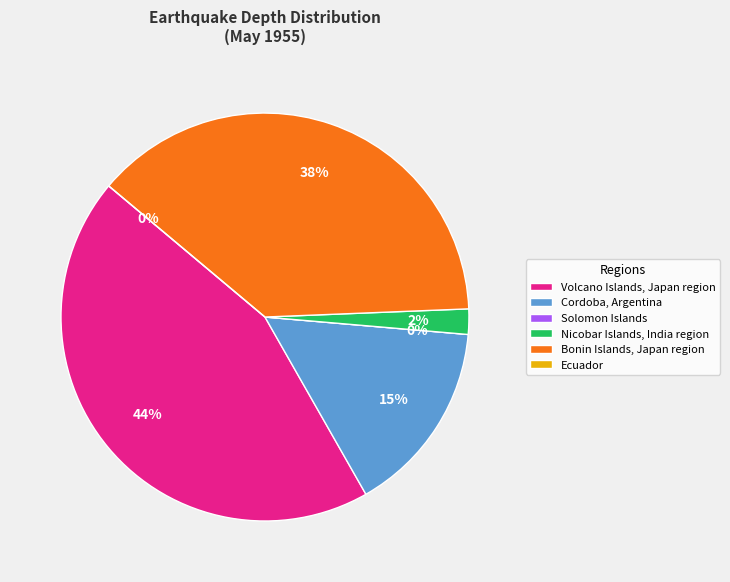

Is the sum of Ecuador and Nicobar Islands, India region greater than half?

No